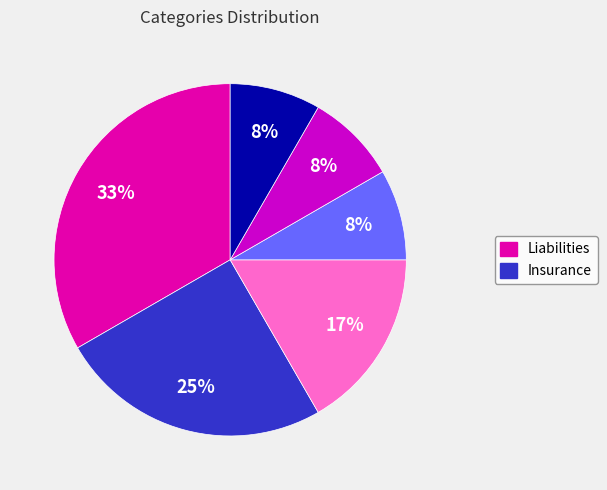

How many slices are in this pie chart?

6